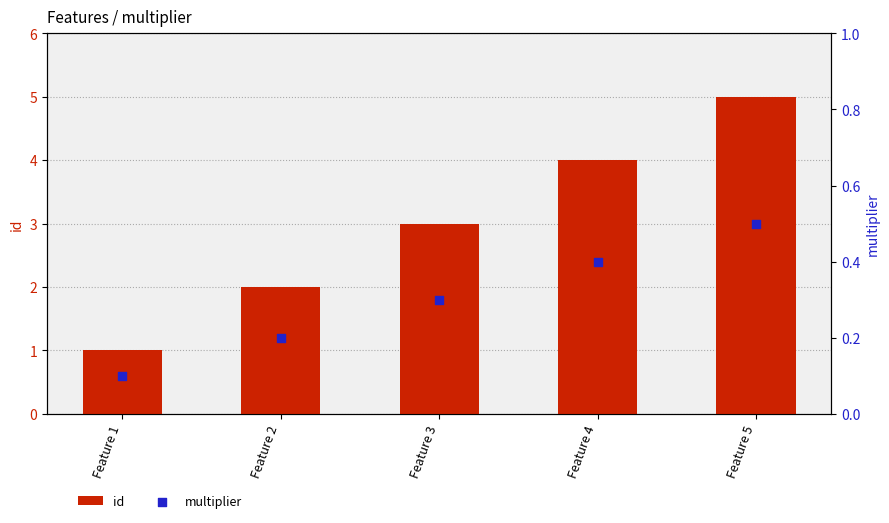

What are all the series names shown in the legend?

id, multiplier